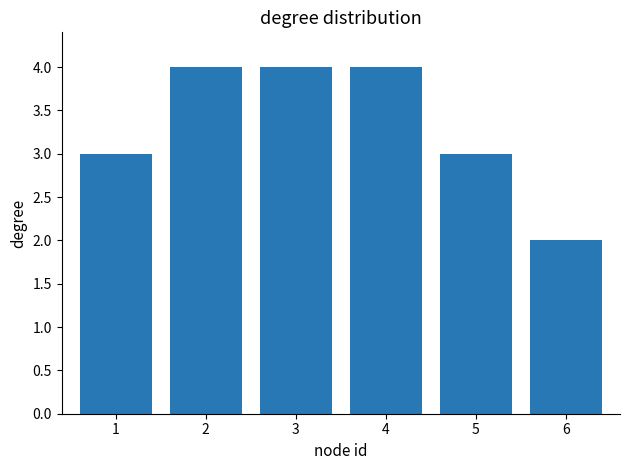

How many values are below 4?

3